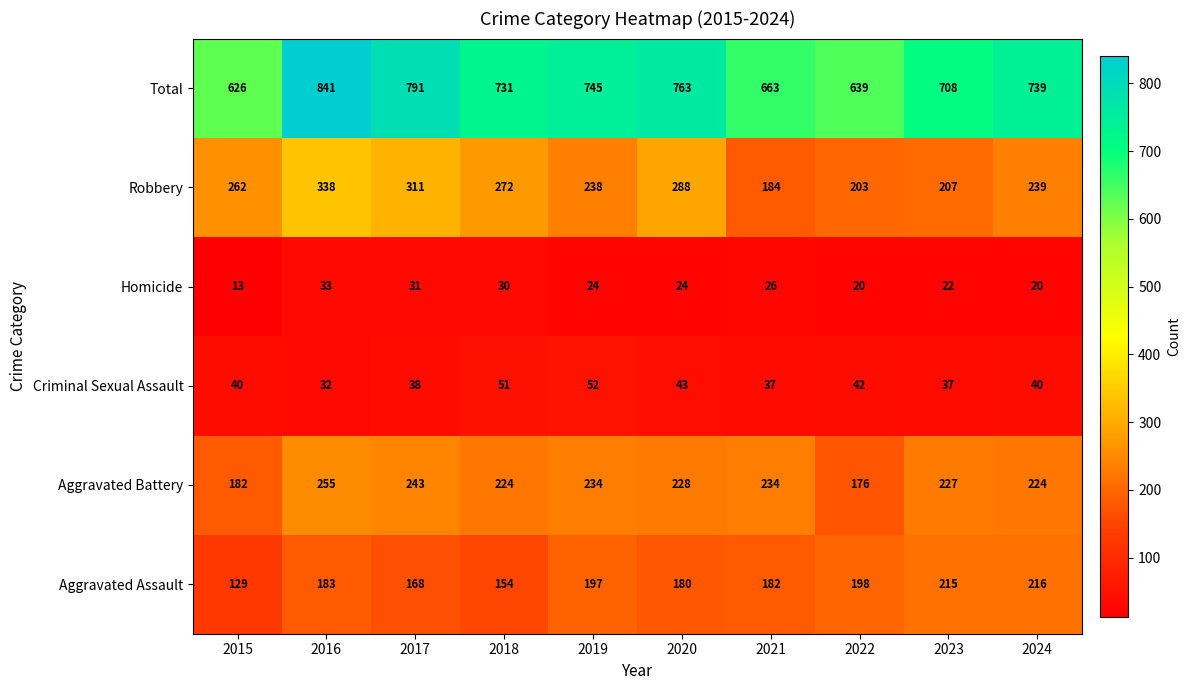

What is the minimum value for Robbery?

184